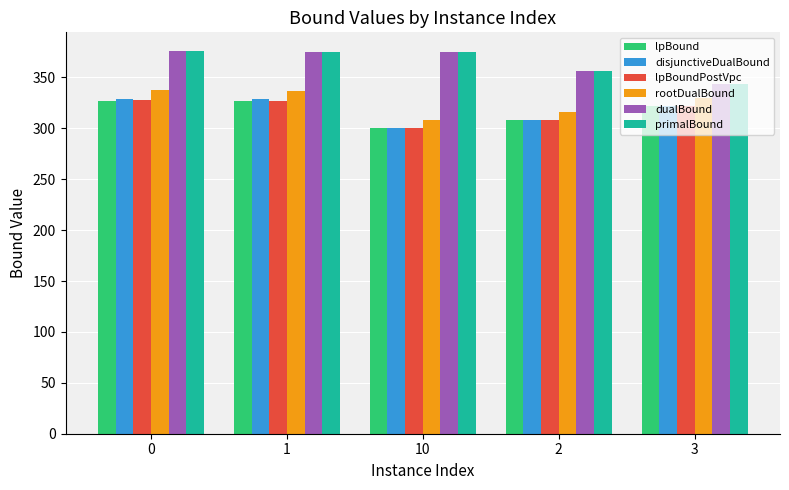

Which category has the lowest value in the disjunctiveDualBound series?

10